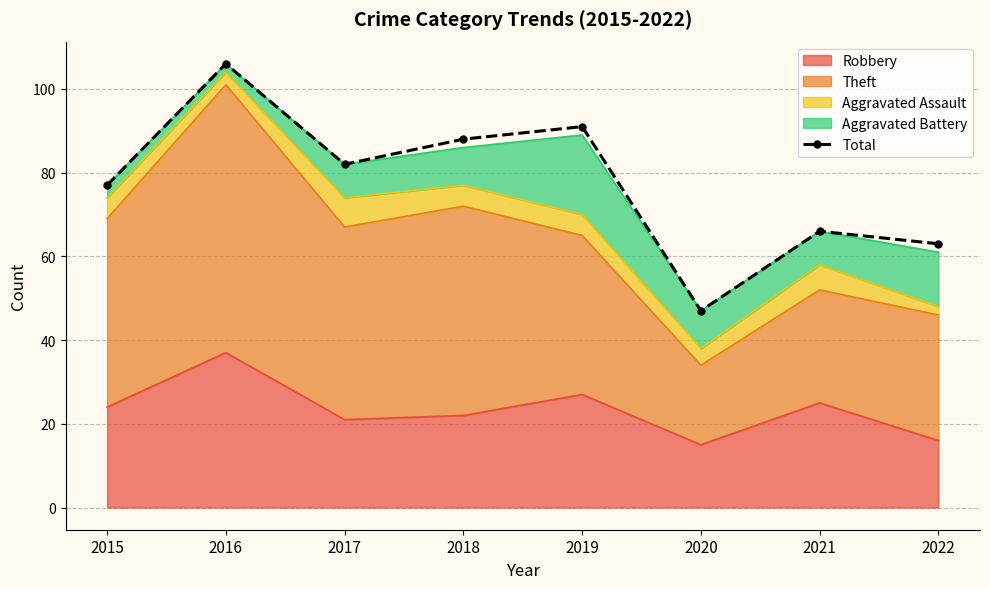

Reading left to right, transcribe all the data shown in this chart.

2015=77	2016=106	2017=82	2018=88	2019=91	2020=47	2021=66	2022=63